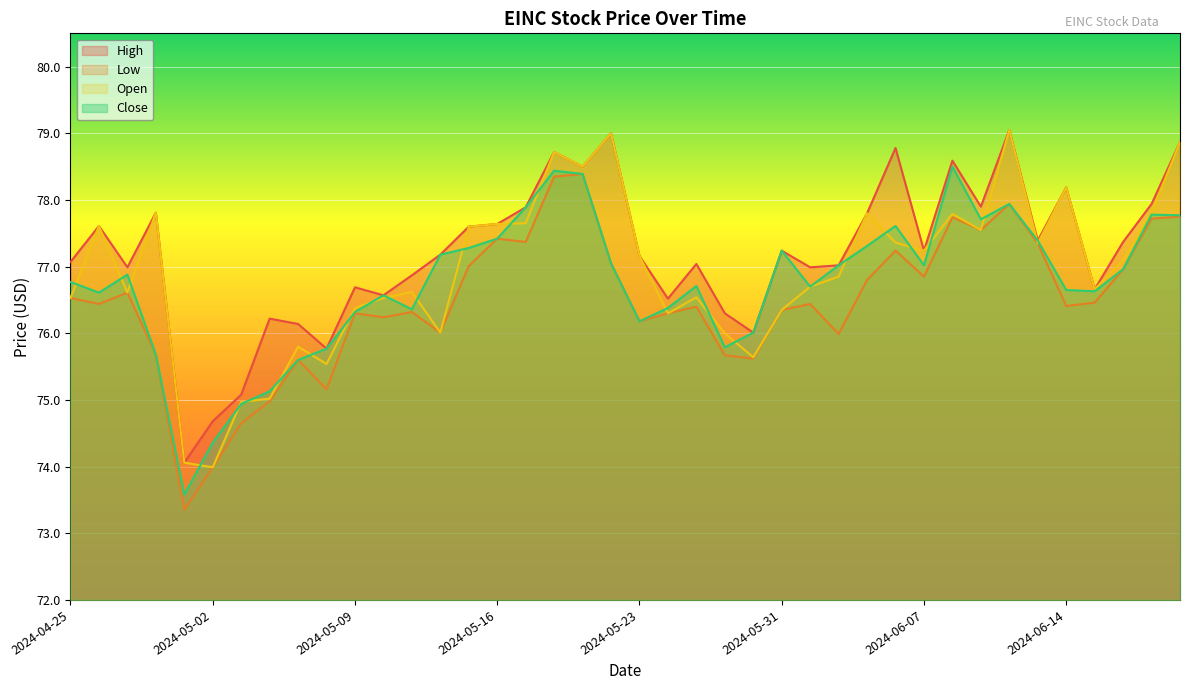

What is the difference between the Open values at 2024-05-31 and 2024-05-14?

0.3